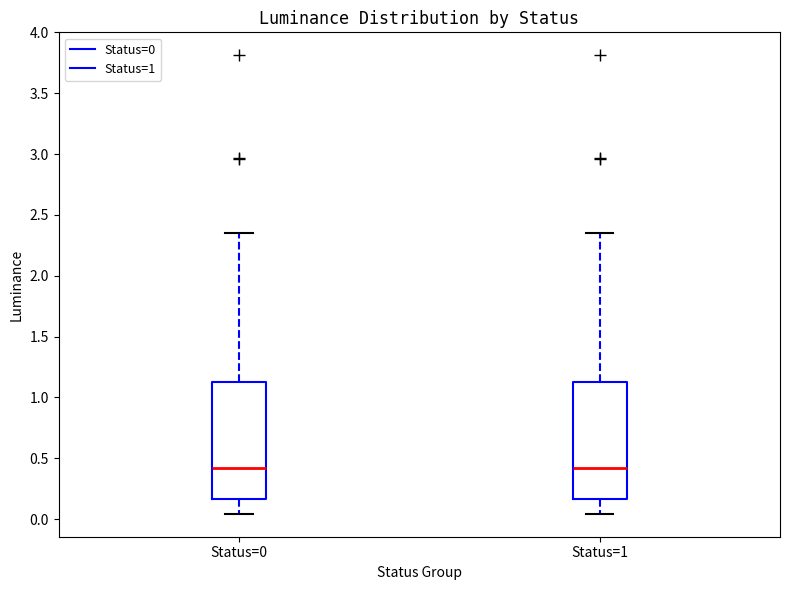

Reading left to right, read every box against the y-axis: the position of its median line, the range the box covers, and the ends of its whiskers. The values are not printed on the chart, so give them approximately, as read against the axis.

Status=0: median 0.40, box 0.15 to 1.15, whiskers 0.05 to 2.35
Status=1: median 0.40, box 0.15 to 1.15, whiskers 0.05 to 2.35